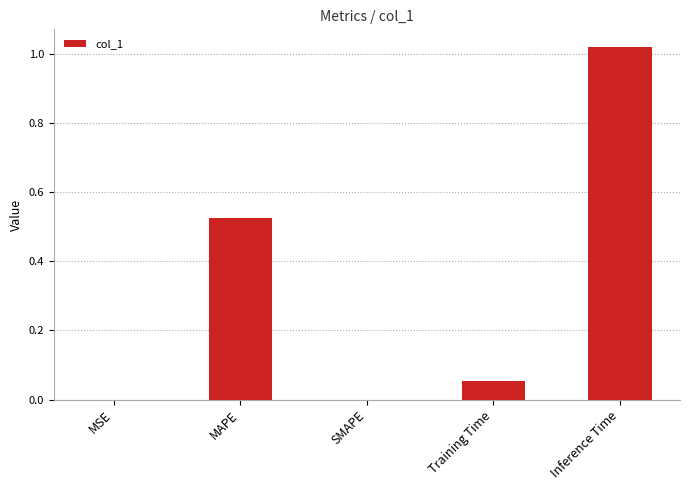

True or false: the data shows 1.7 at Inference Time.

False